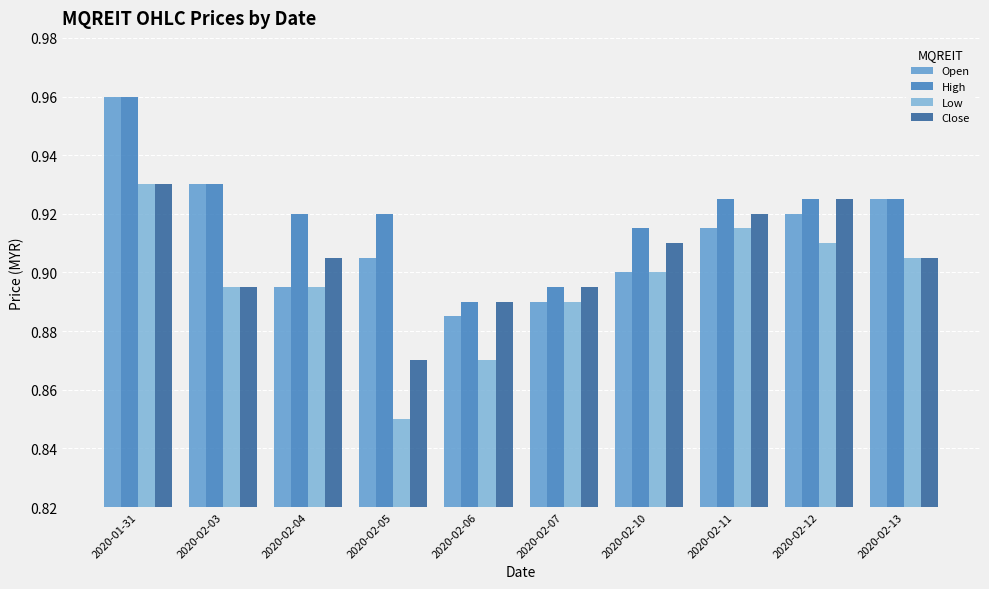

Rank the series by their average value, from highest to lowest.

High, Open, Close, Low